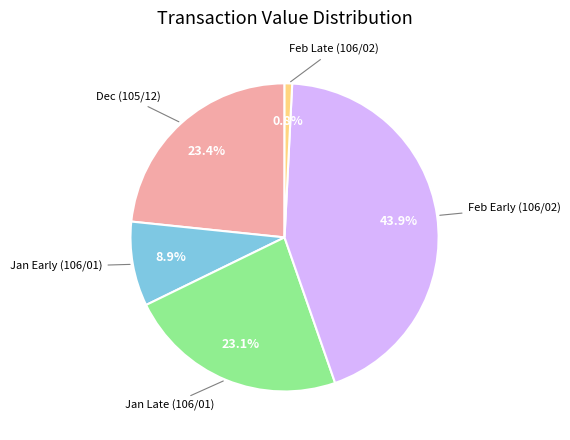

Is there a majority slice in this chart?

No